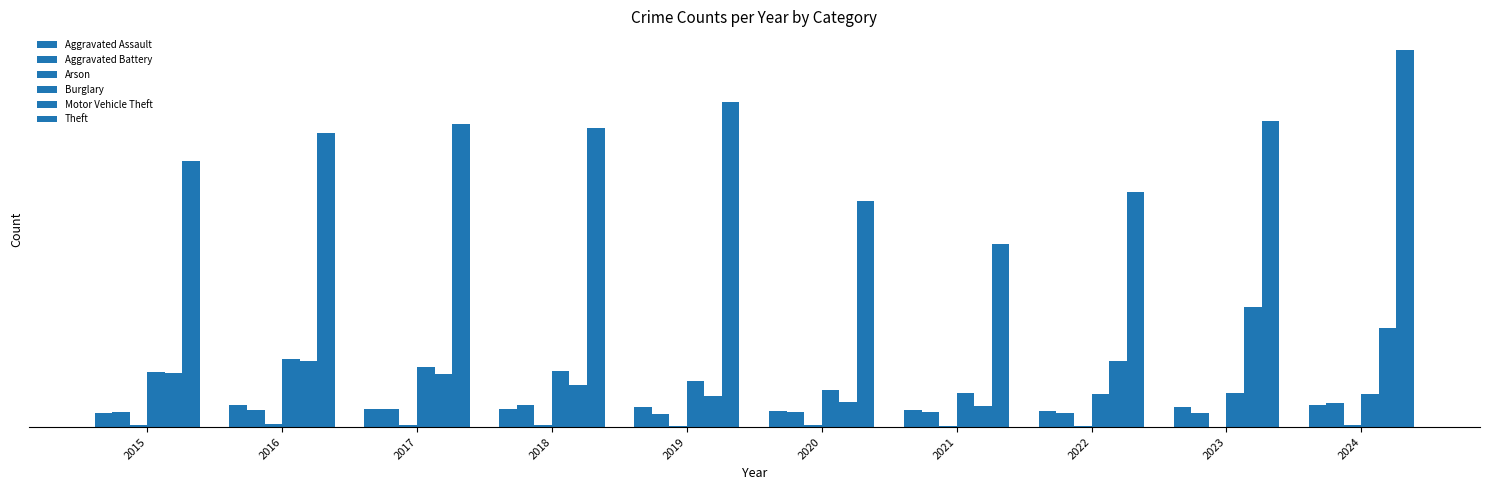

Is it true that Aggravated Assault equals 21 at 2023?

False